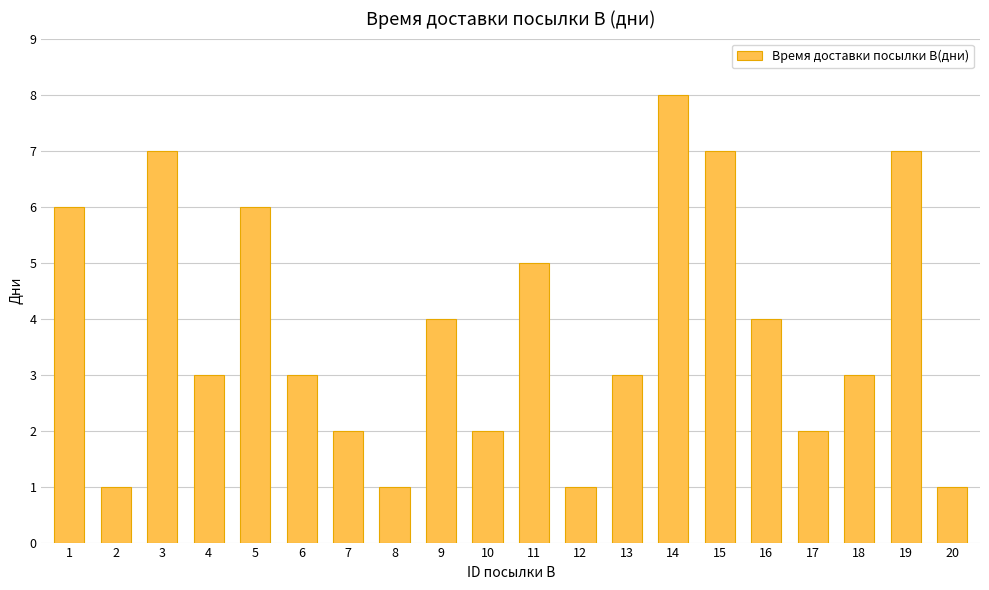

What is the sum of all values?

76